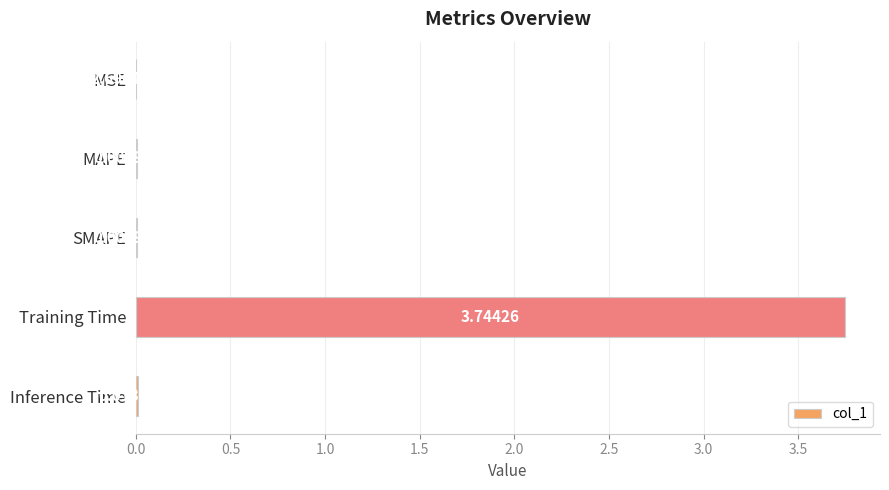

At which label is the value closest to 1?

Inference Time